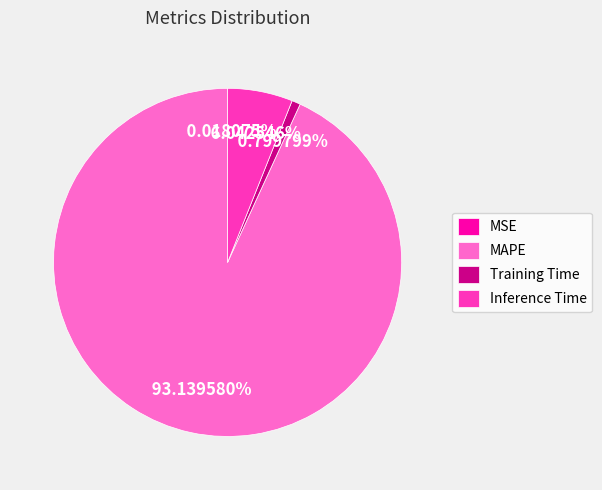

To the nearest percent, what is the difference between the largest and smallest slice percentages?

93%